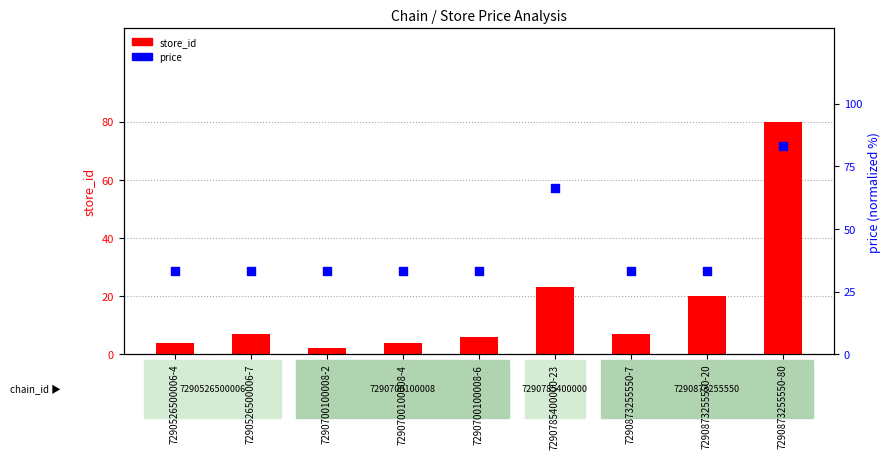

Which series contains the lowest Y value?

store_id